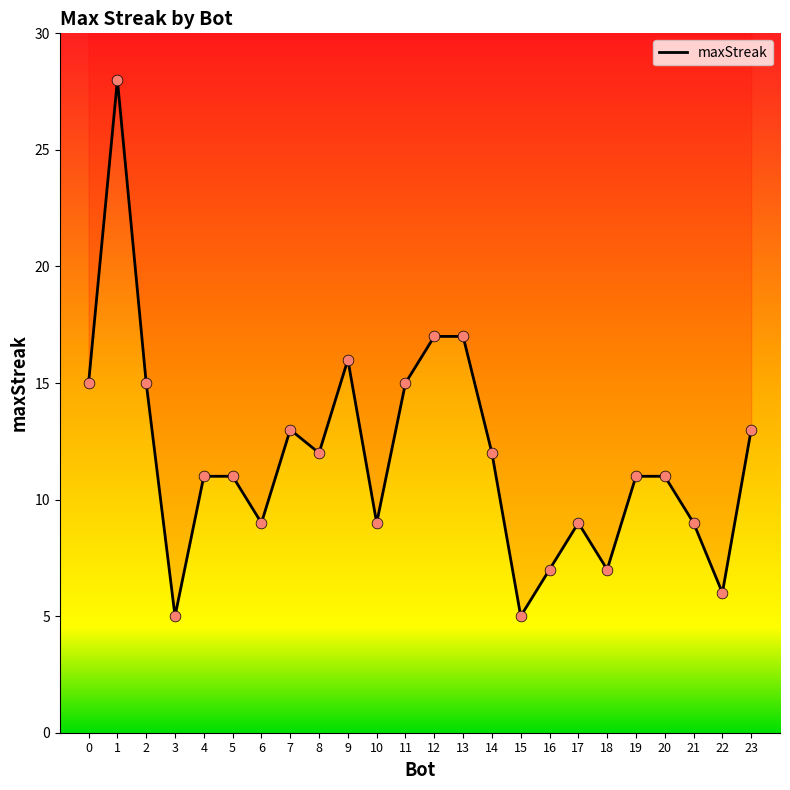

What is the change in value from 8 to 21?

-3